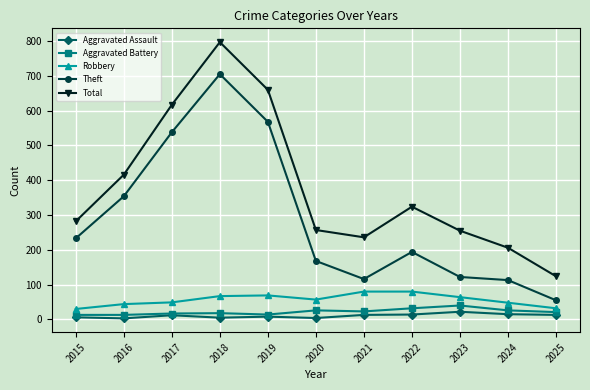

How many values in the Aggravated Assault series are below 12?

5